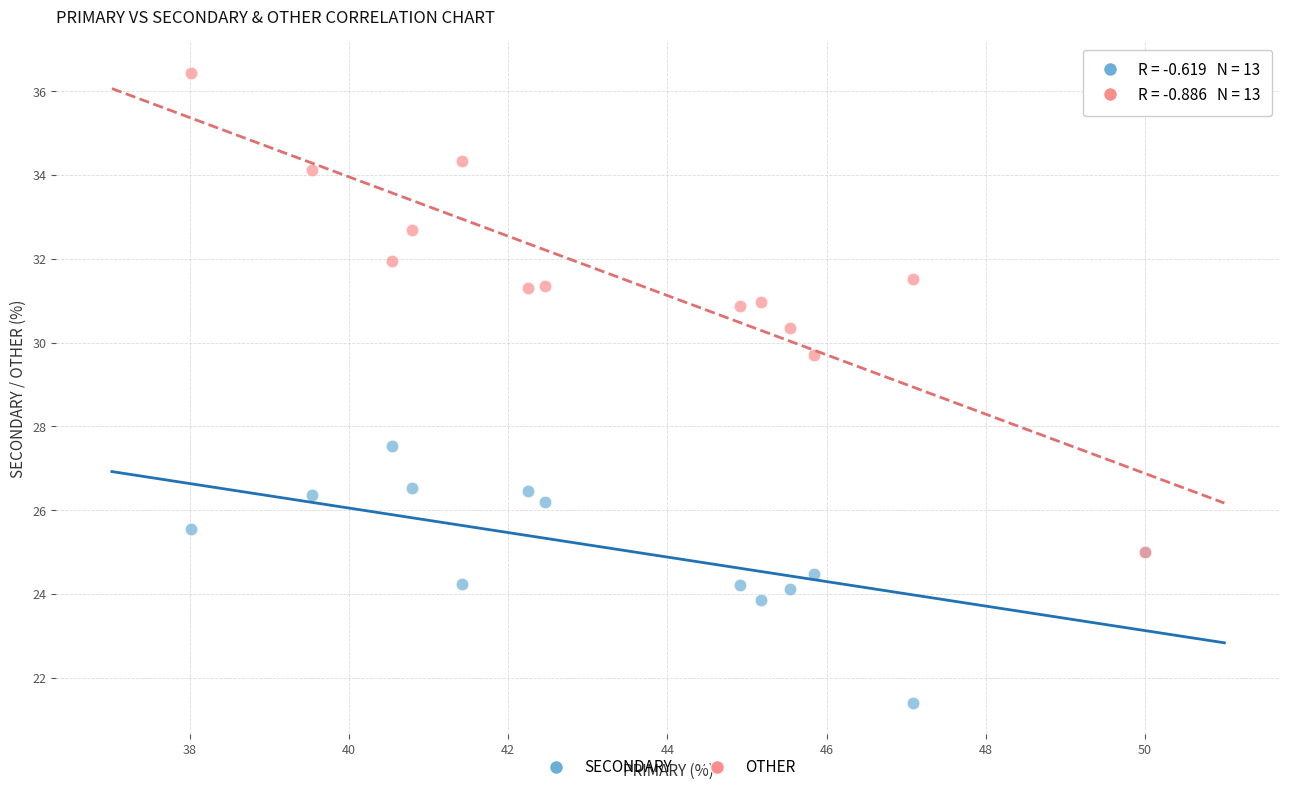

Which series has the widest spread of Y values?

OTHER